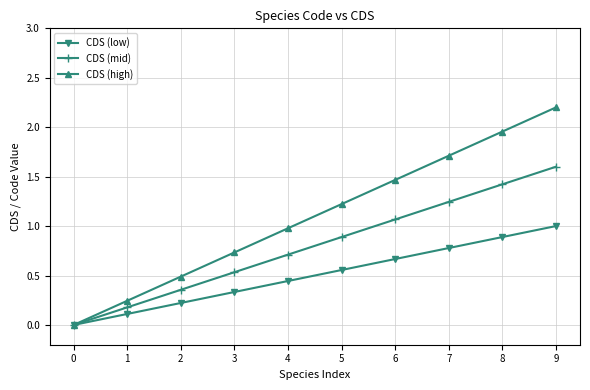

How many series are shown in this chart?

3